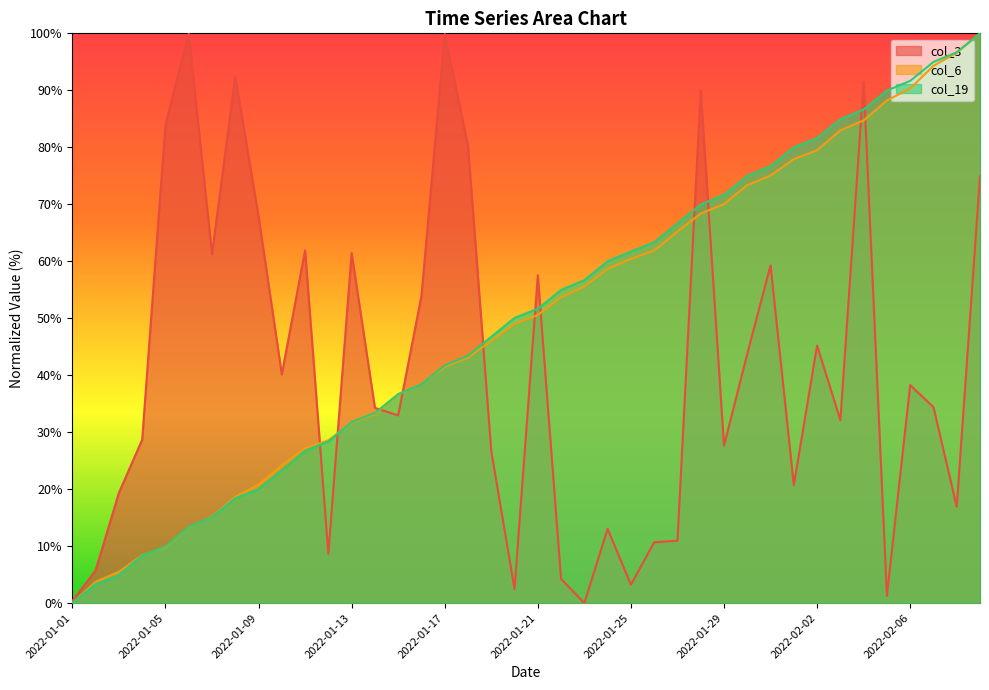

Rank the series by their maximum value, from lowest to highest.

col_3, col_6, col_19